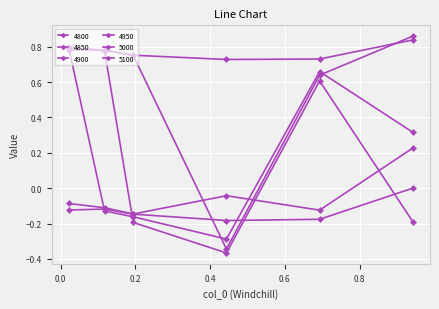

How many series are shown in this chart?

6